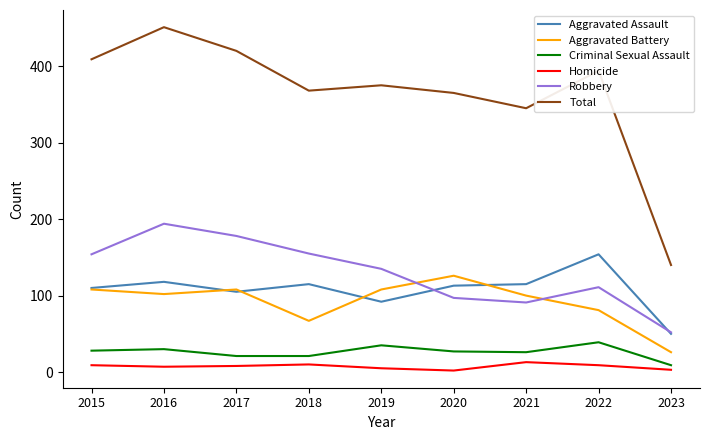

What is the maximum value shown in the chart?

451